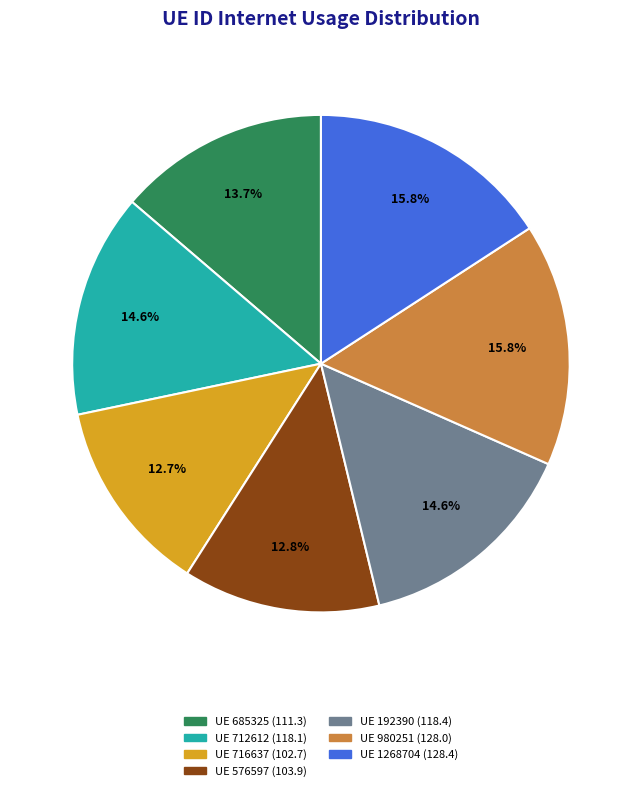

Is there a majority slice in this chart?

No